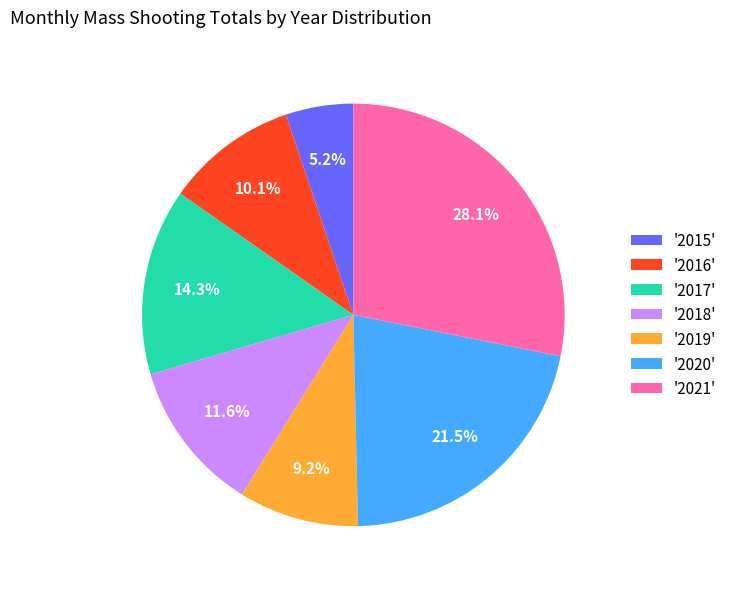

What is the ratio of the value at '2017' to the value at '2020'?

0.7